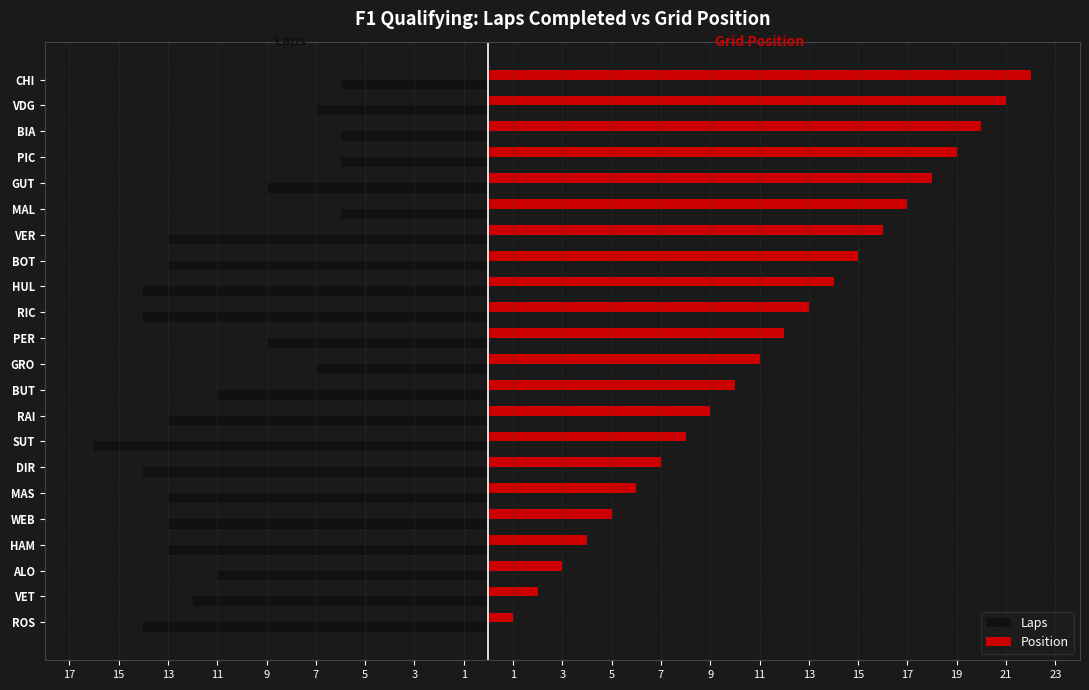

What is the sum of all Position values?

253